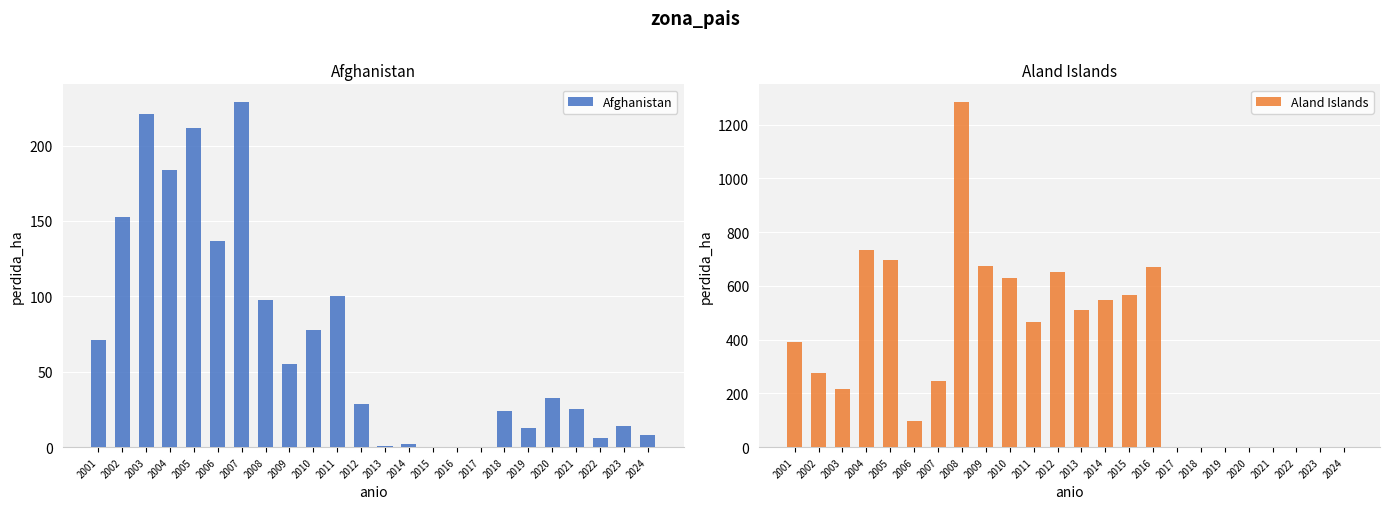

Rank the series by their maximum value, from lowest to highest.

Afghanistan, Aland Islands